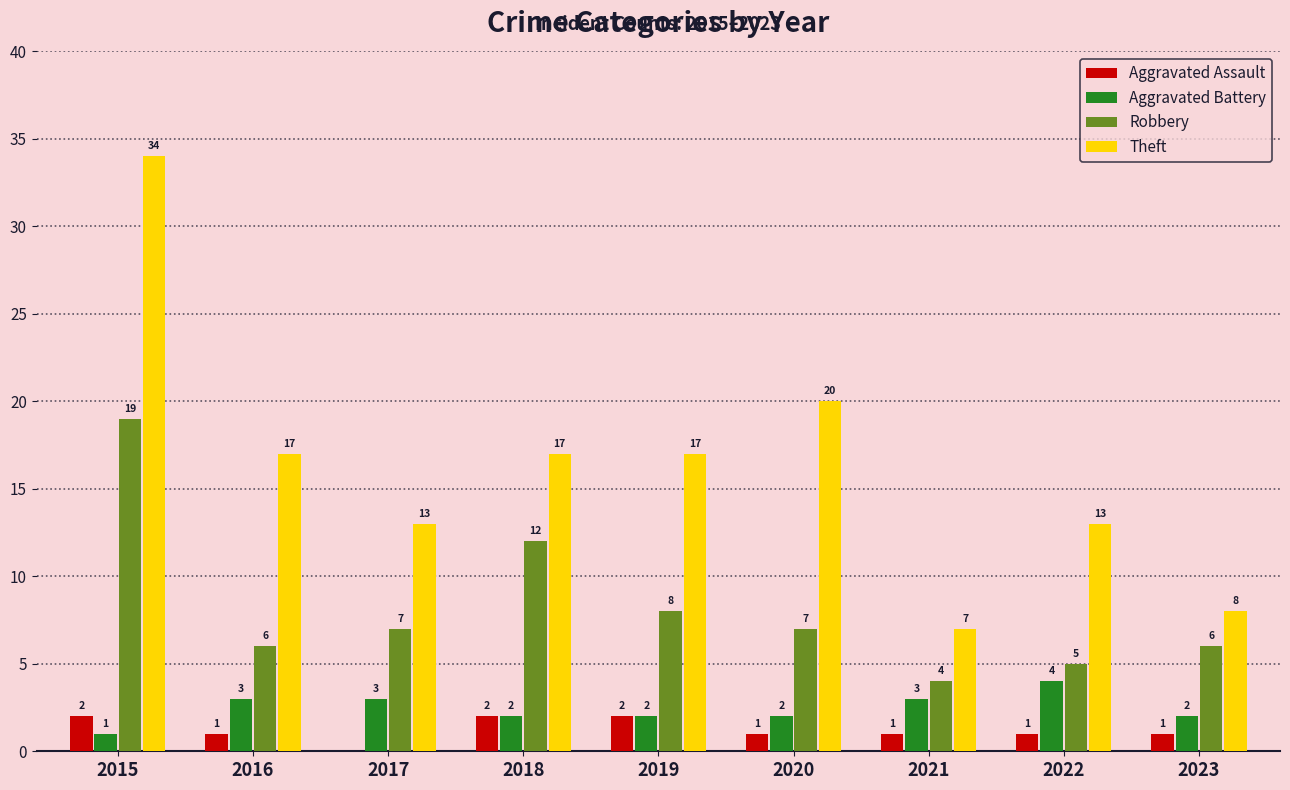

Is it true that Robbery equals 7 at 2020?

True